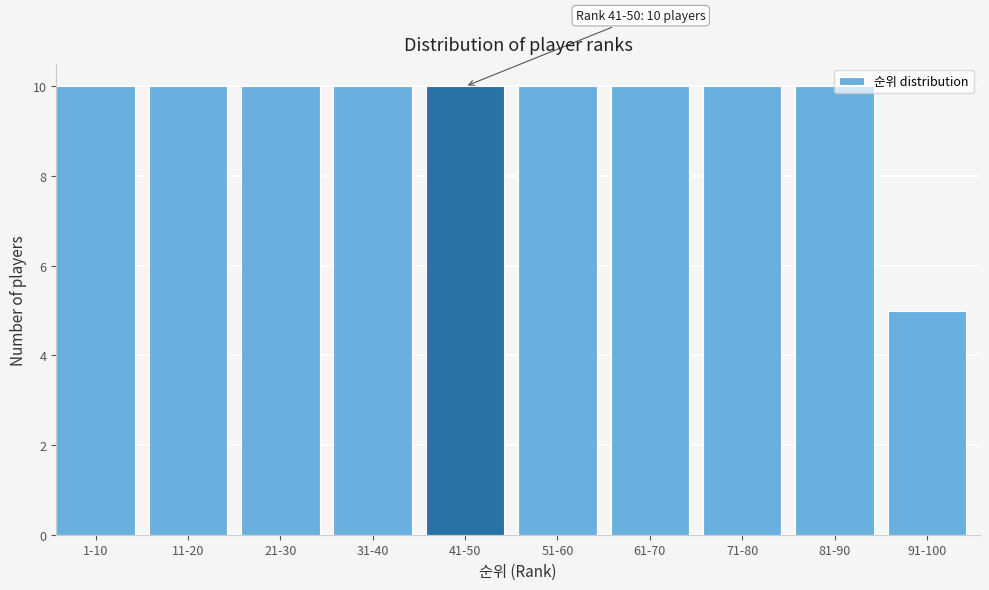

What is the sum of all values?

95